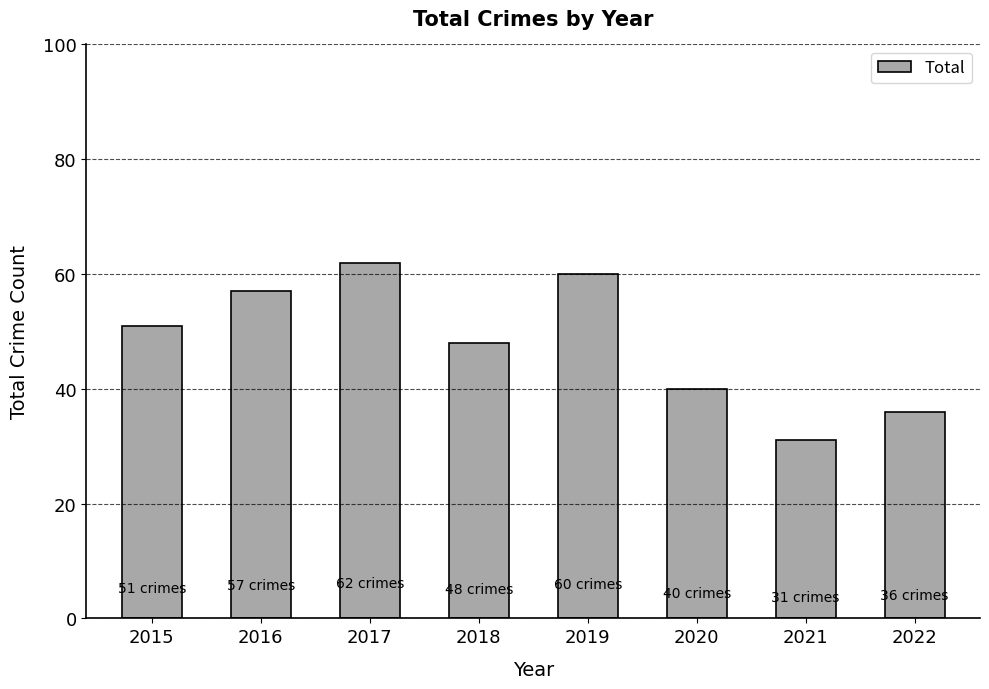

True or false: the data shows 31 at 2021.

True